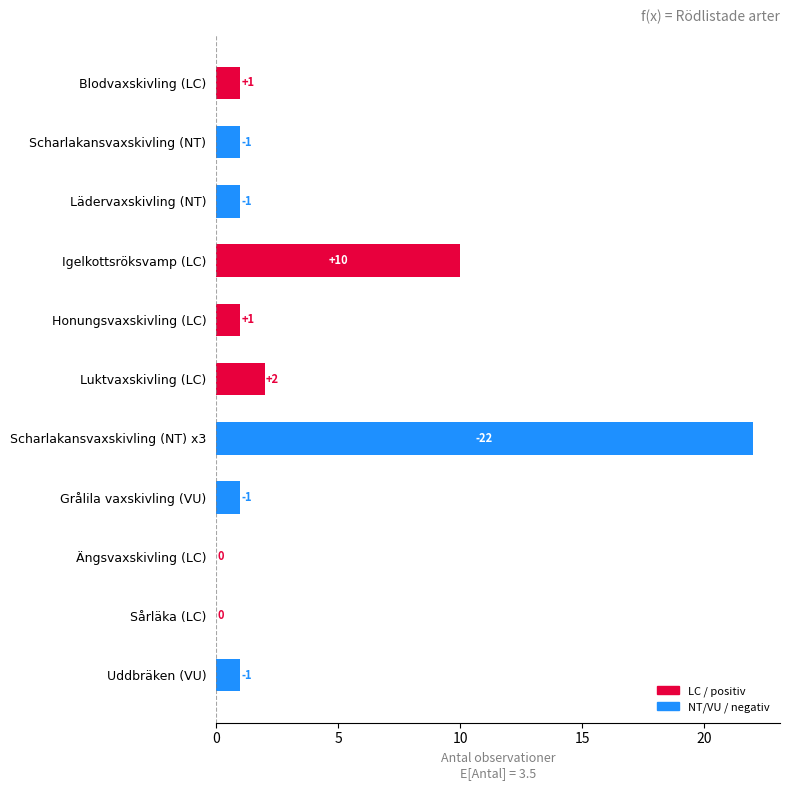

Reading top to bottom, list all the values displayed in this chart.

Blodvaxskivling (LC)=1	Scharlakansvaxskivling (NT)=1	Lädervaxskivling (NT)=1	Igelkottsröksvamp (LC)=10	Honungsvaxskivling (LC)=1	Luktvaxskivling (LC)=2	Scharlakansvaxskivling (NT) x3=22	Grålila vaxskivling (VU)=1	Ängsvaxskivling (LC)=0	Sårläka (LC)=0	Uddbräken (VU)=1